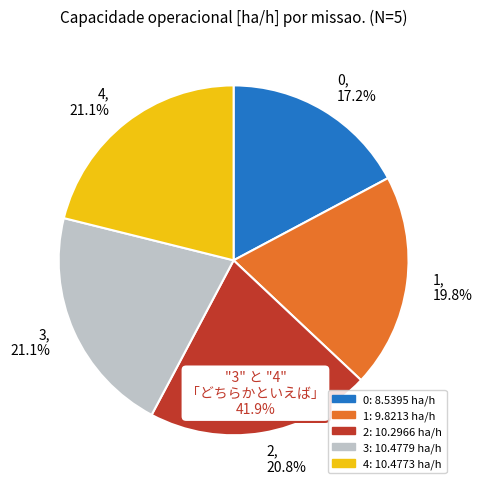

Combined, do 4, 21.1% and 3, 21.1% account for over 50%?

No